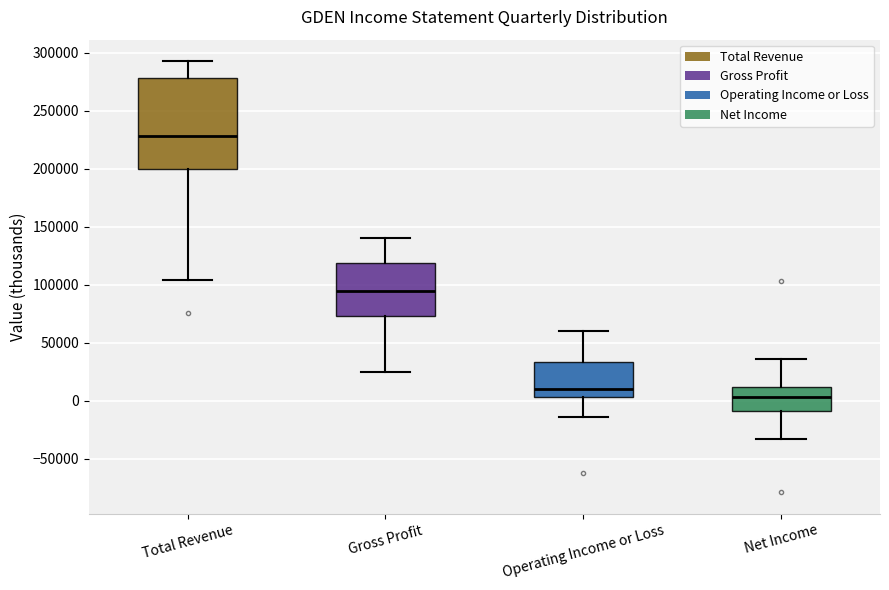

Which box has the highest median line?

Total Revenue